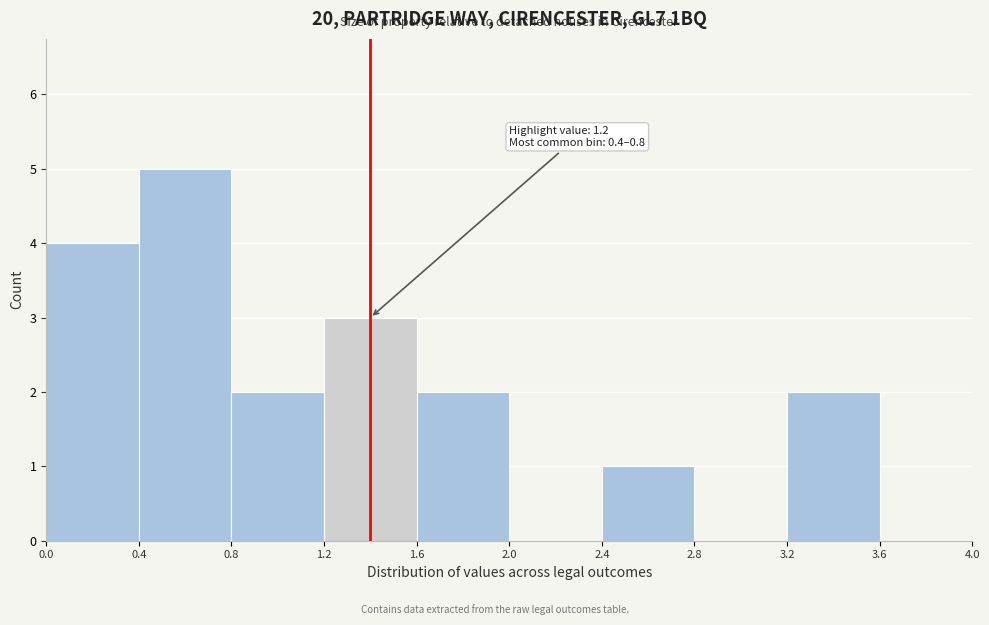

Over which range of the x-axis is the bar tallest?

0.4 to 0.8